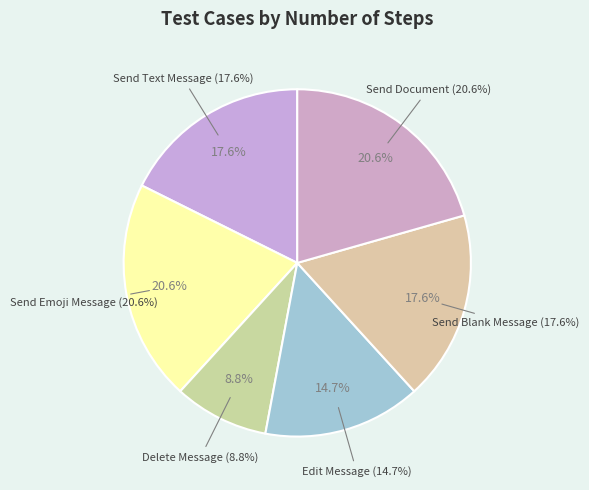

What is the change in value from Delete Message to Send Blank Message?

+3